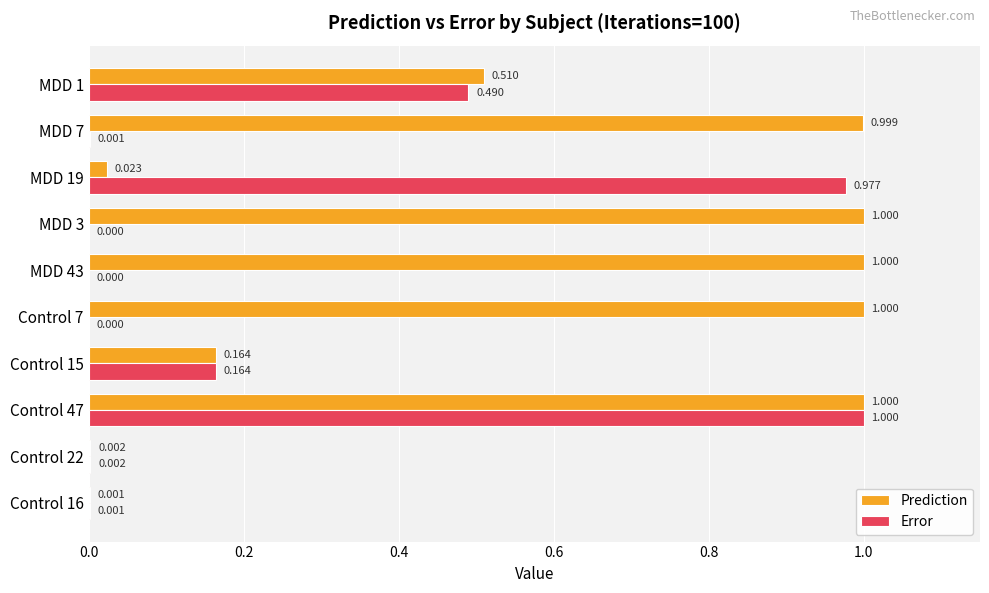

Is the value of Prediction at Control 15 greater than the value of Error at MDD 43?

Yes